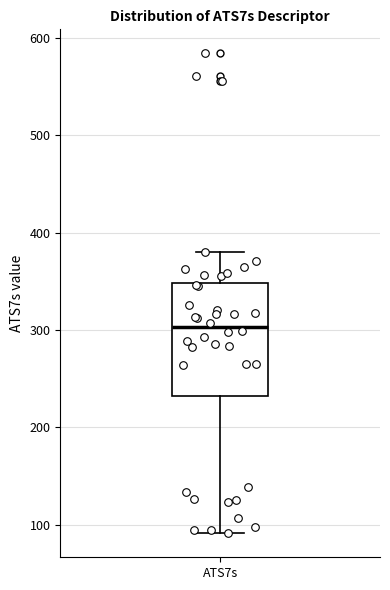

Where is the lower edge of the box for ATS7s on the y-axis? The values are not printed on the chart, so give them approximately, as read against the axis.

230